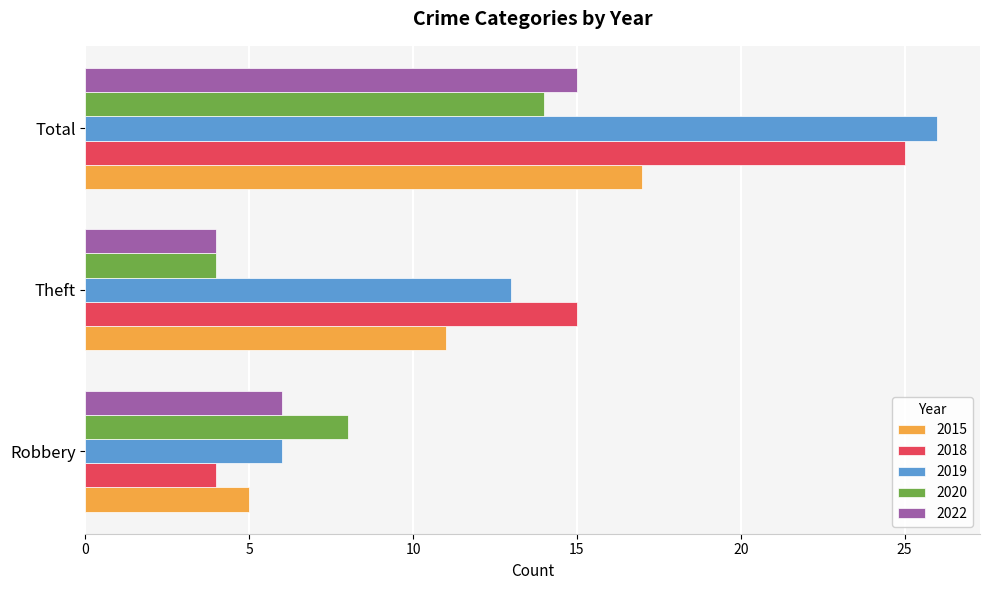

Is it true that 2015 equals 5 at Robbery?

True